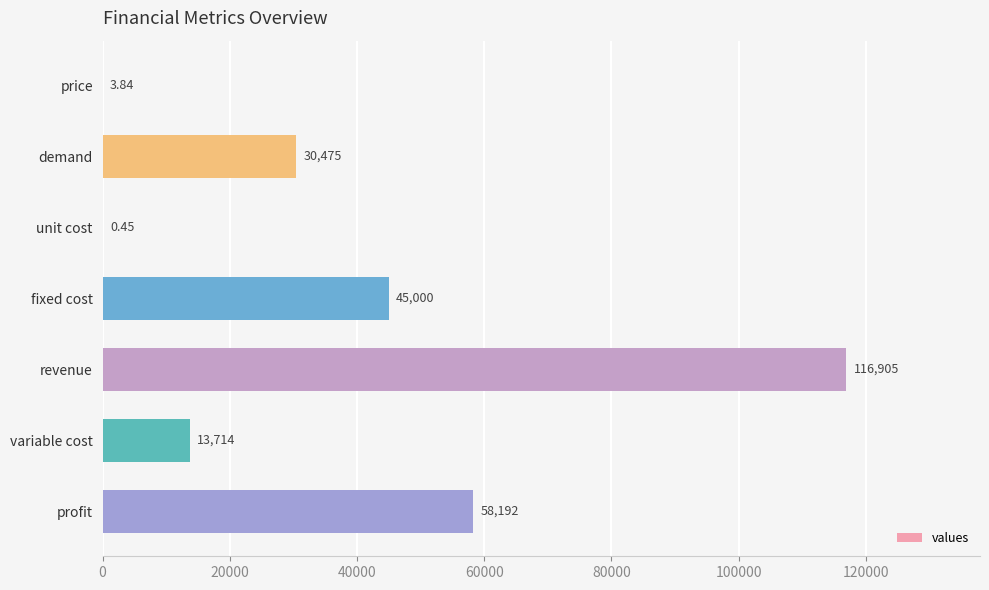

Which label corresponds to the largest value in the chart?

revenue